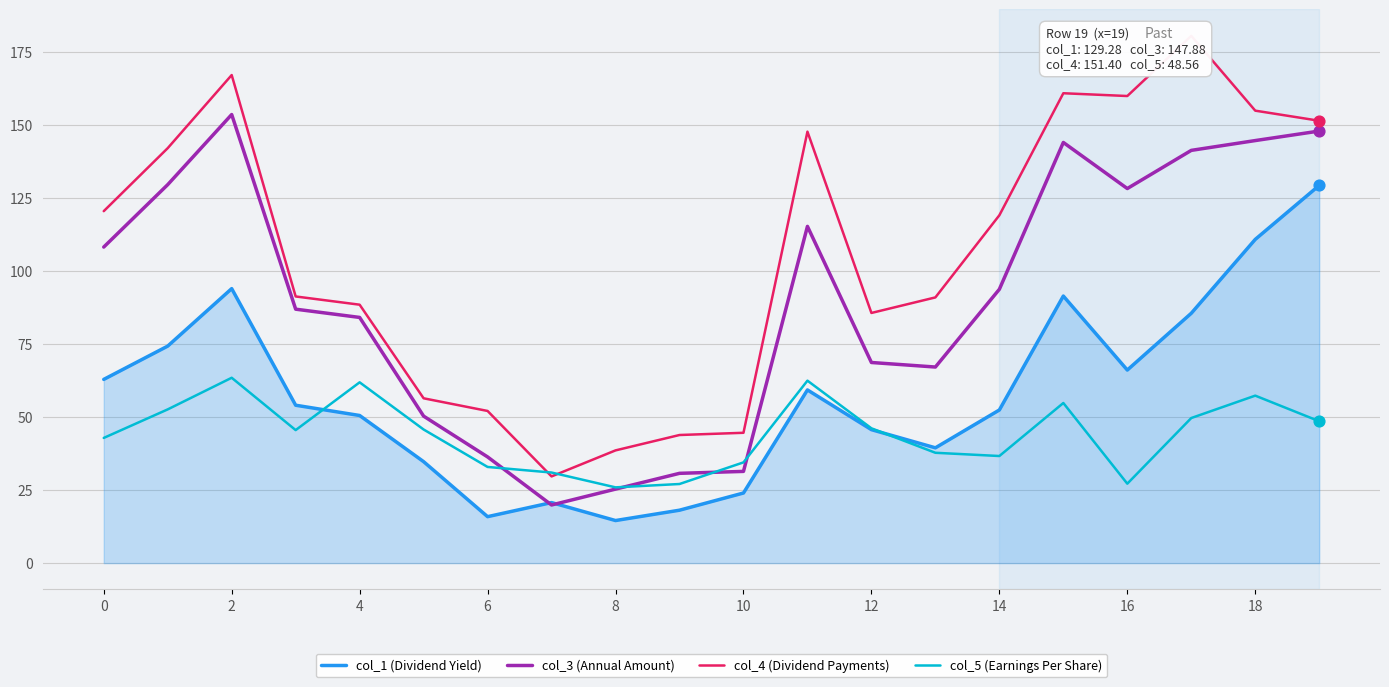

Which series has the largest total across all categories?

col_4 (Dividend Payments)